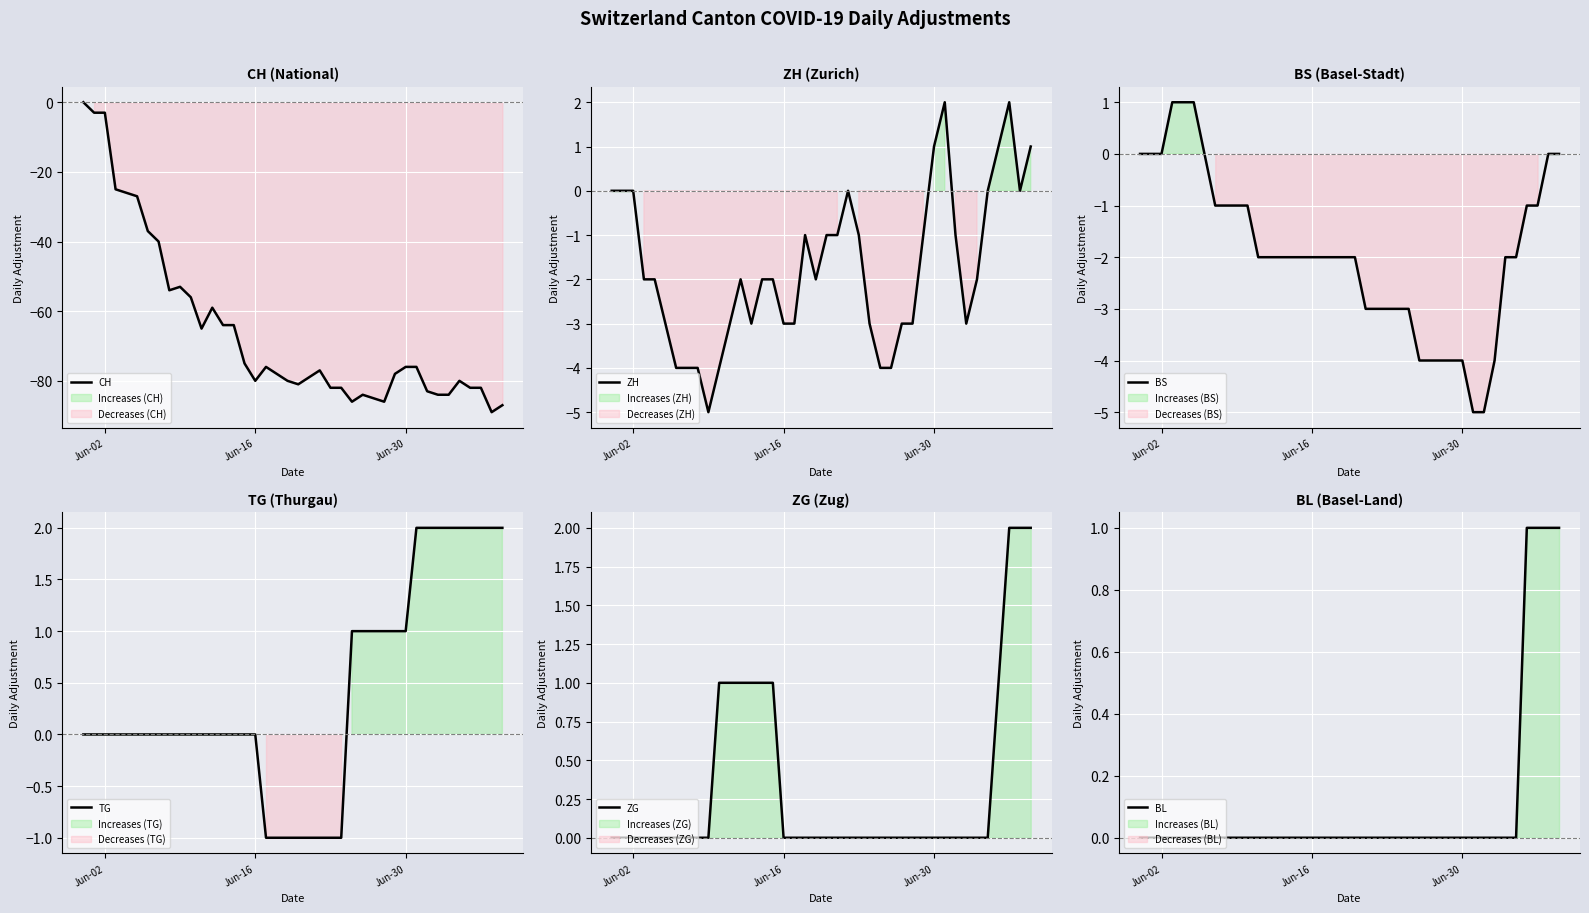

What are all the series names shown in the legend?

CH, ZH, BS, TG, ZG, BL